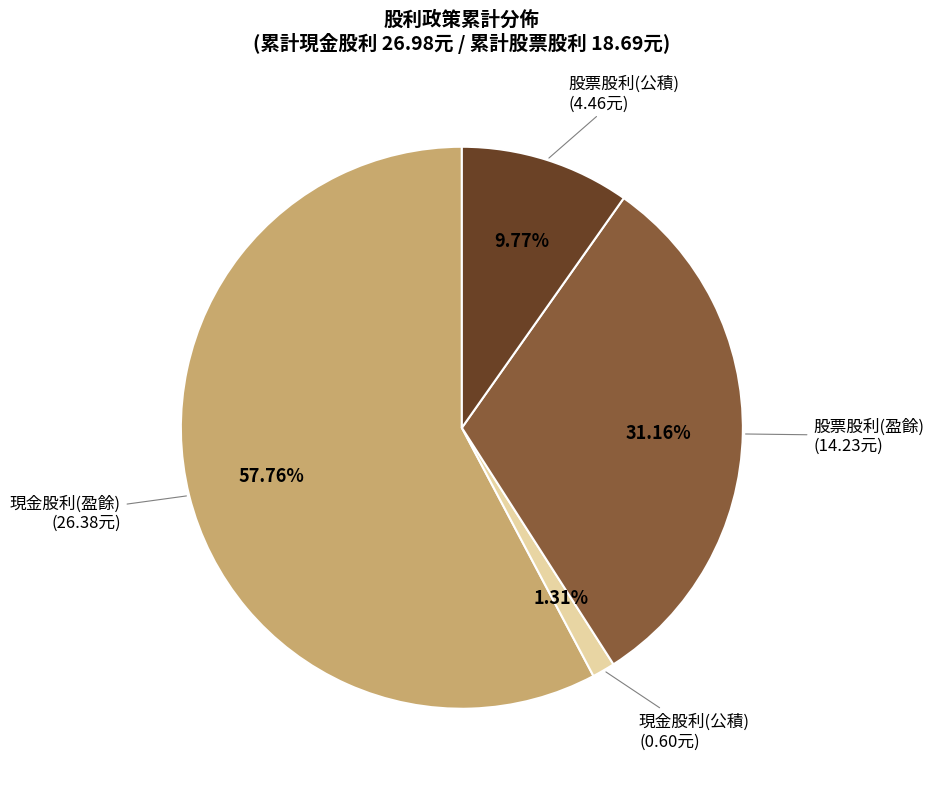

Does any single category account for the majority?

Yes